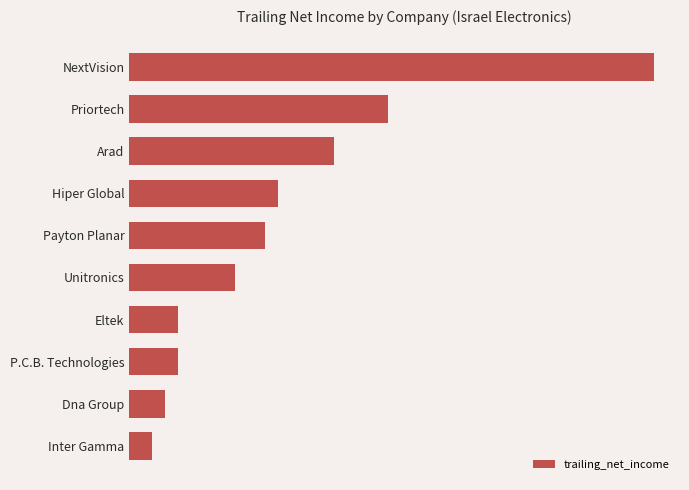

Are the bars horizontal?

Yes